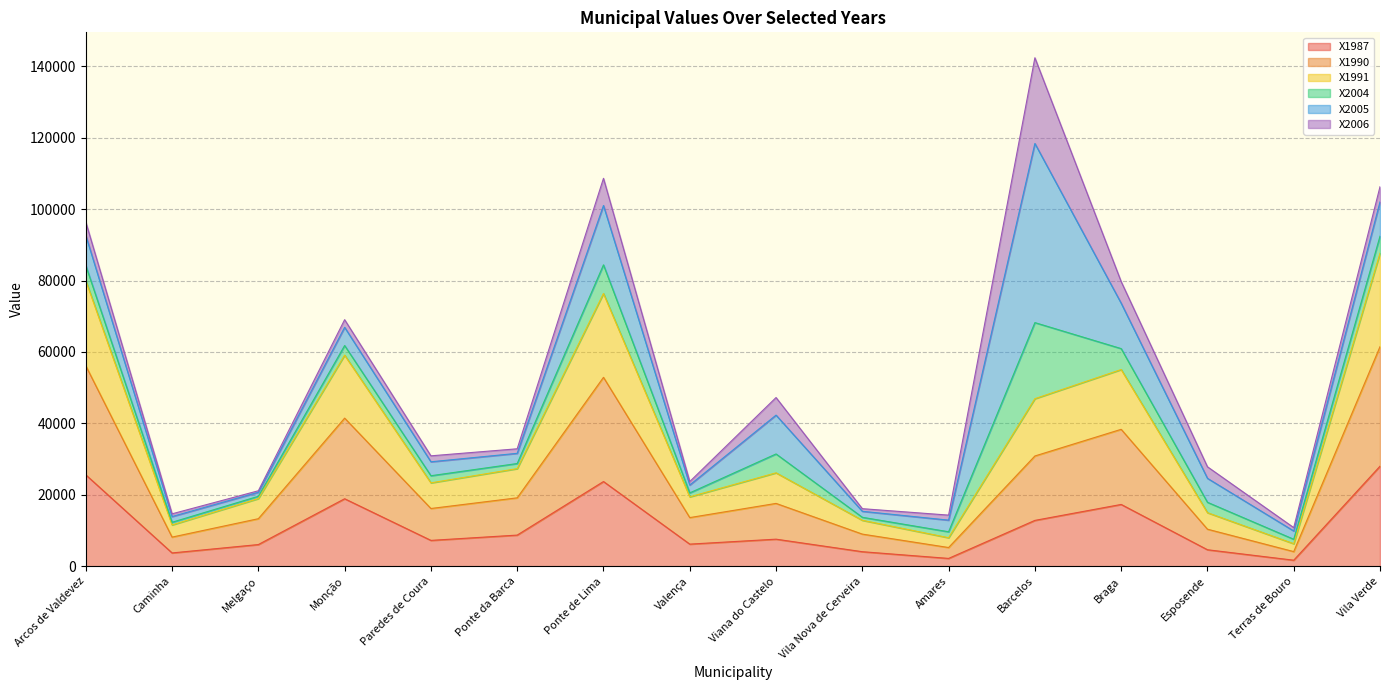

At which category is the sum across all series the highest?

Barcelos